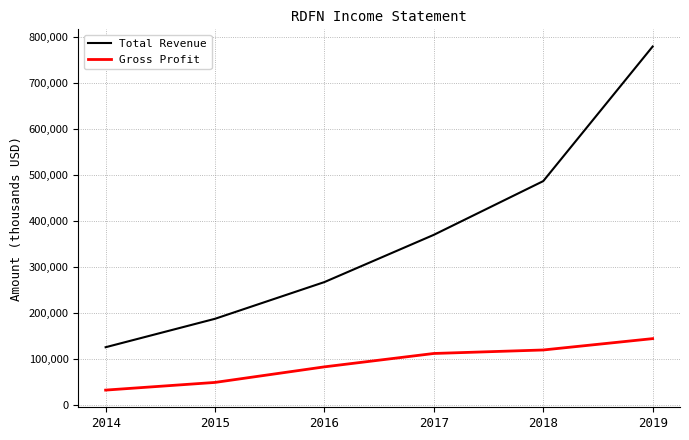

Rank the series by their maximum value, from lowest to highest.

Gross Profit, Total Revenue